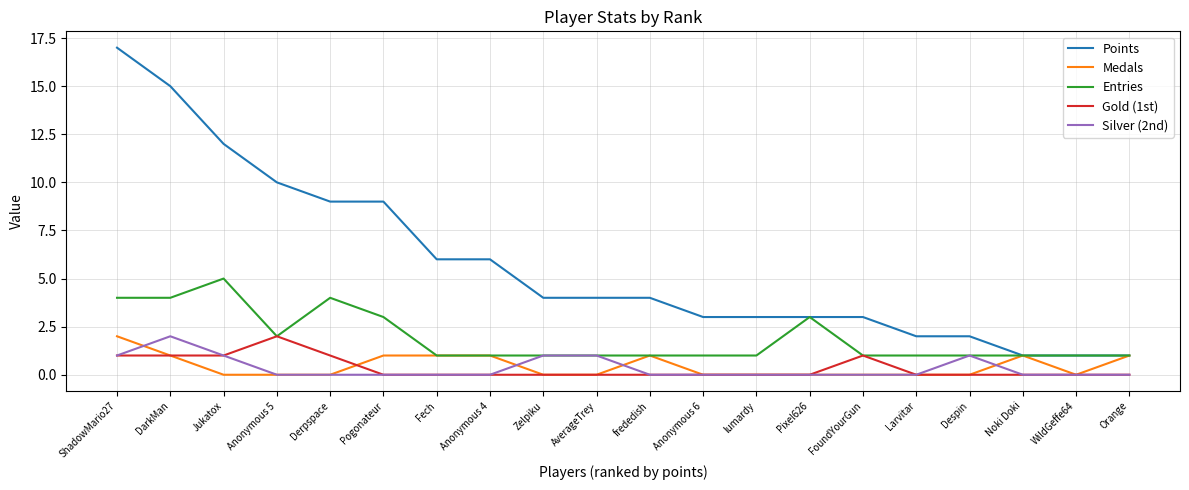

What position from the right is AverageTrey?

11